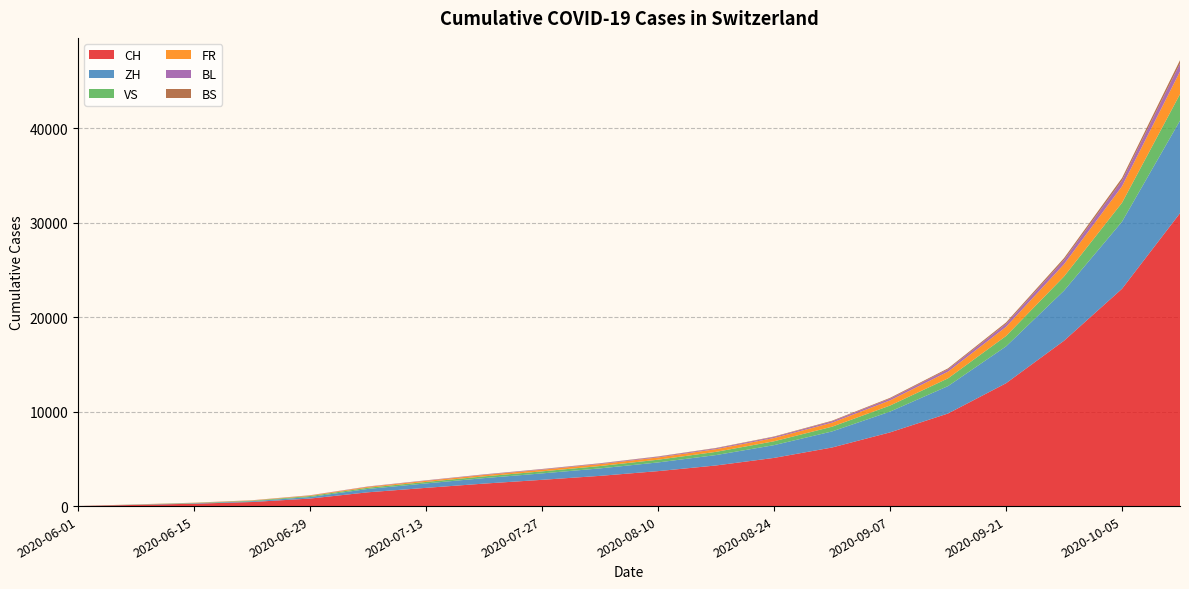

Reading right to left, extract all data points from this chart.

CH: 31000	23000	17500	13000	9800	7800	6200	5100	4300	3700	3200	2780	2380	1930	1461	797	432	252	126	6
ZH: 9800	7100	5300	3900	2900	2200	1700	1350	1100	920	790	680	580	470	356	161	83	45	23	0
VS: 2800	2000	1500	1100	820	640	500	410	340	290	250	215	185	155	127	105	58	32	15	1
FR: 2400	1750	1300	960	710	550	430	345	285	240	205	175	148	120	94	61	32	22	13	0
BL: 840	615	455	333	244	186	143	113	92	76	64	55	47	38	29	17	7	4	3	1
BS: 354	258	190	139	102	78	60	47	38	31	26	22	19	15	12	7	7	5	4	0